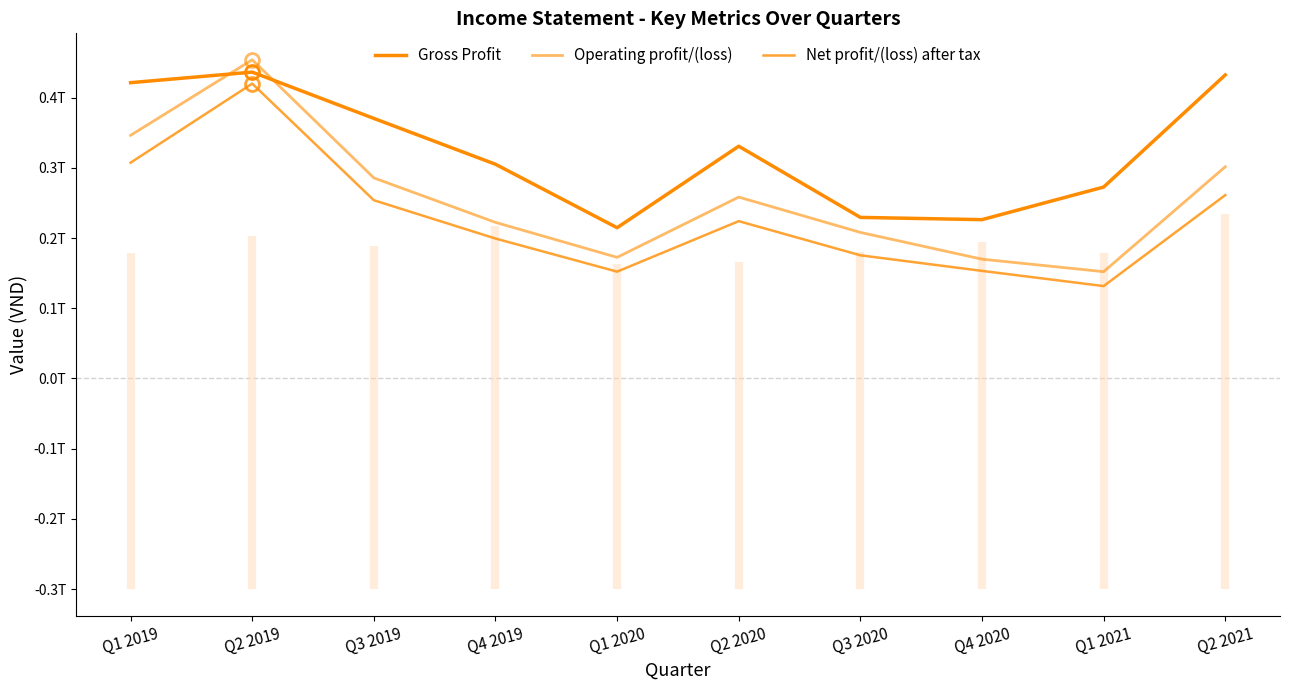

What position from the right is Q3 2019?

8